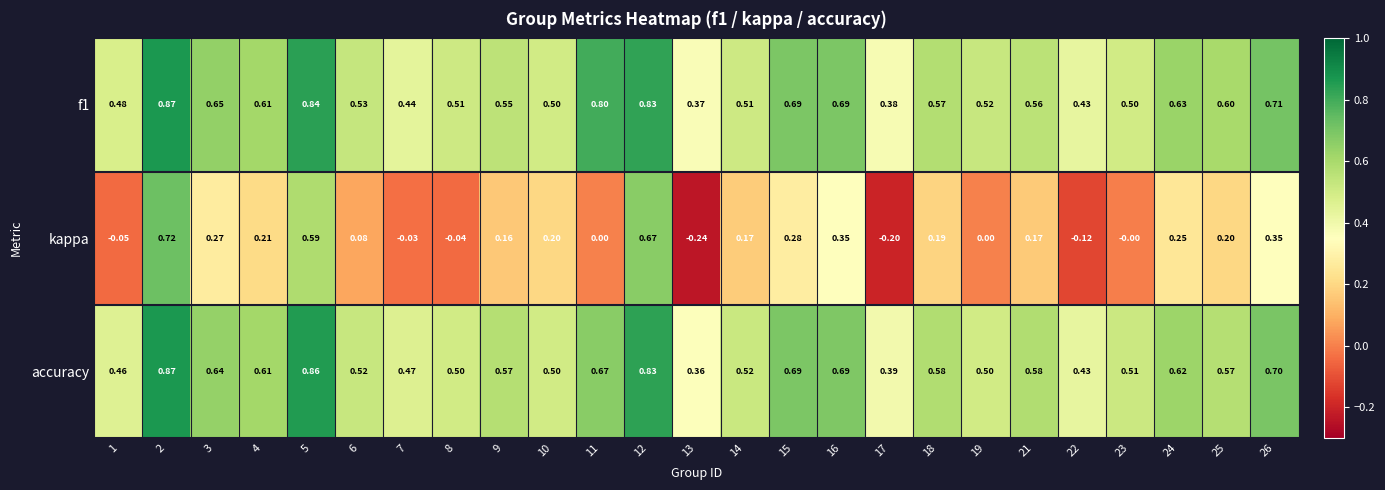

At how many categories does at least one series exceed 0?

25